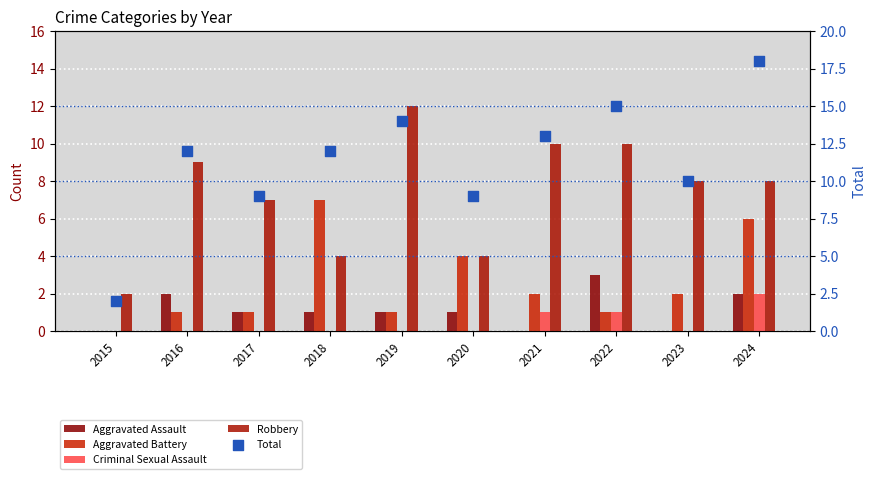

At which category is the sum across all series the highest?

2024